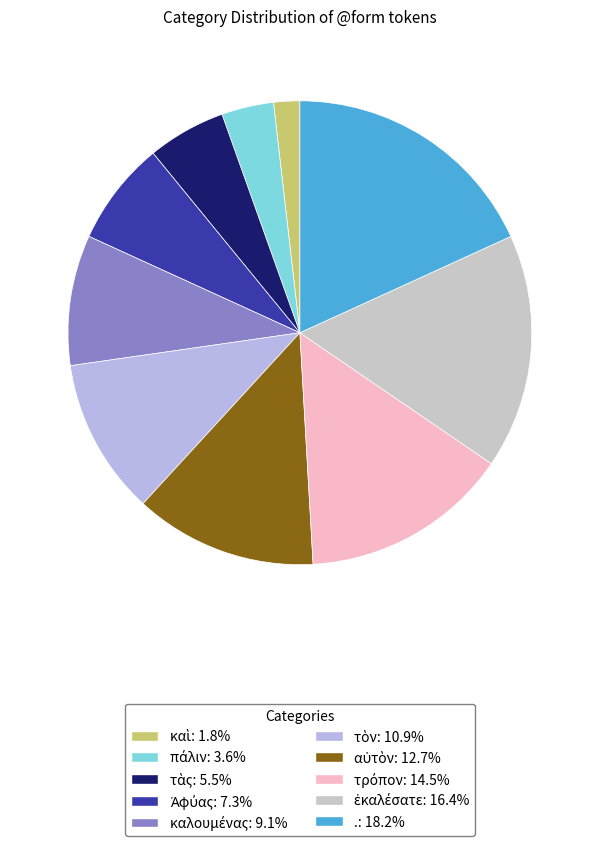

Rank the categories by value from highest to lowest.

., ἐκαλέσατε, τρόπον, αὐτὸν, τὸν, καλουμένας, Ἀφύας, τὰς, πάλιν, καὶ